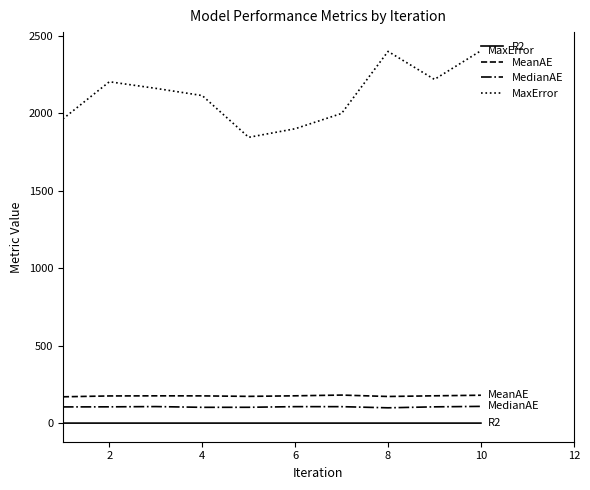

True or false: MedianAE and MeanAE intersect in this chart.

False